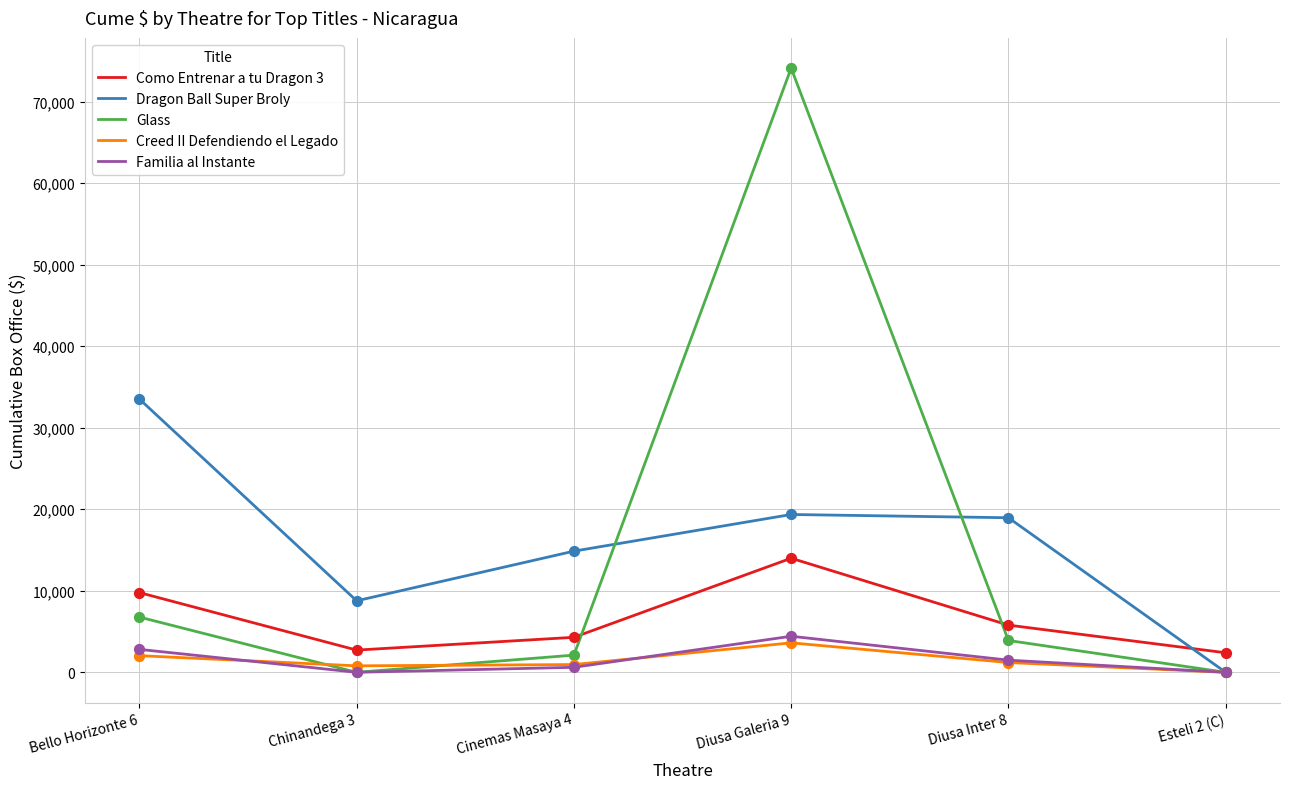

What are all the series names shown in the legend?

Como Entrenar a tu Dragon 3, Dragon Ball Super Broly, Glass, Creed II Defendiendo el Legado, Familia al Instante